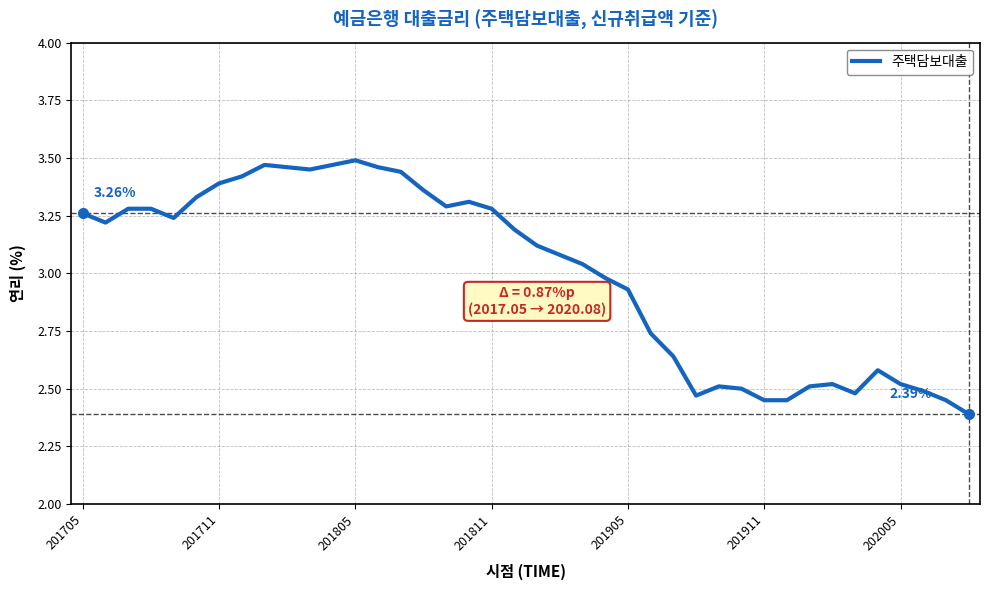

What is the difference between the maximum and minimum values?

1.1